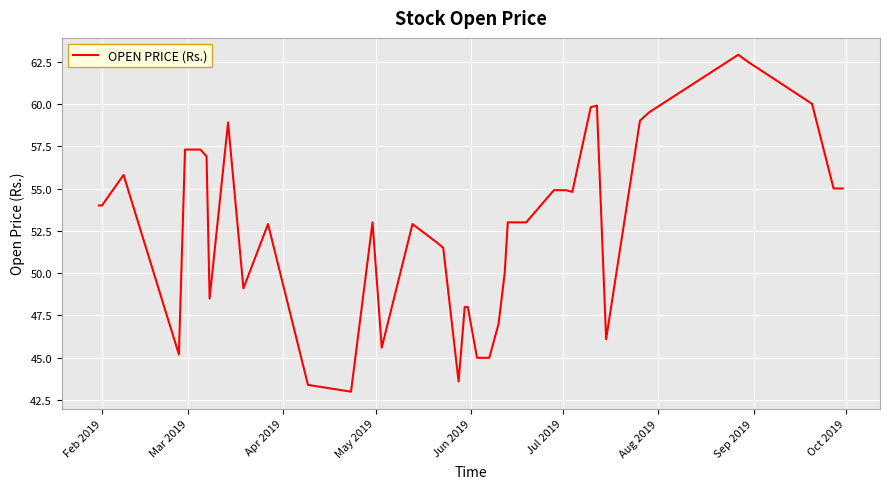

What is the minimum value shown in the chart?

43.0